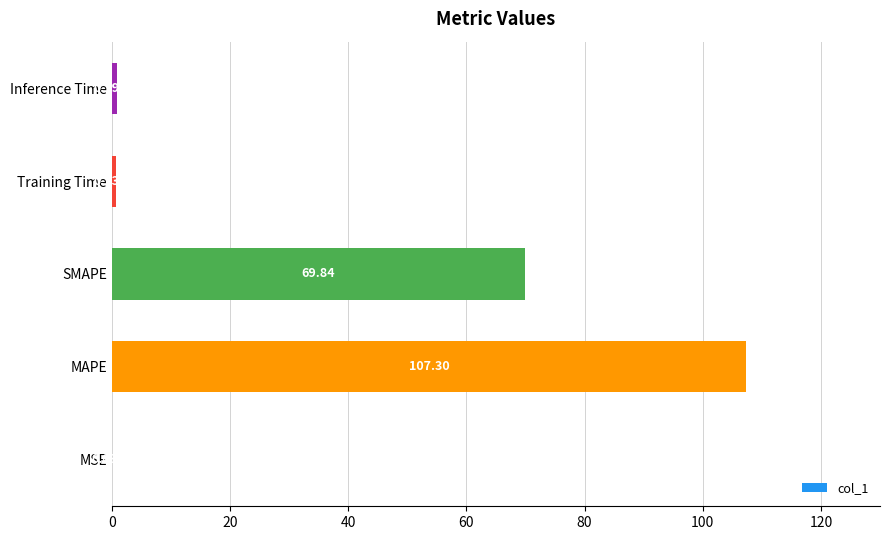

At which label is the value closest to 53?

SMAPE